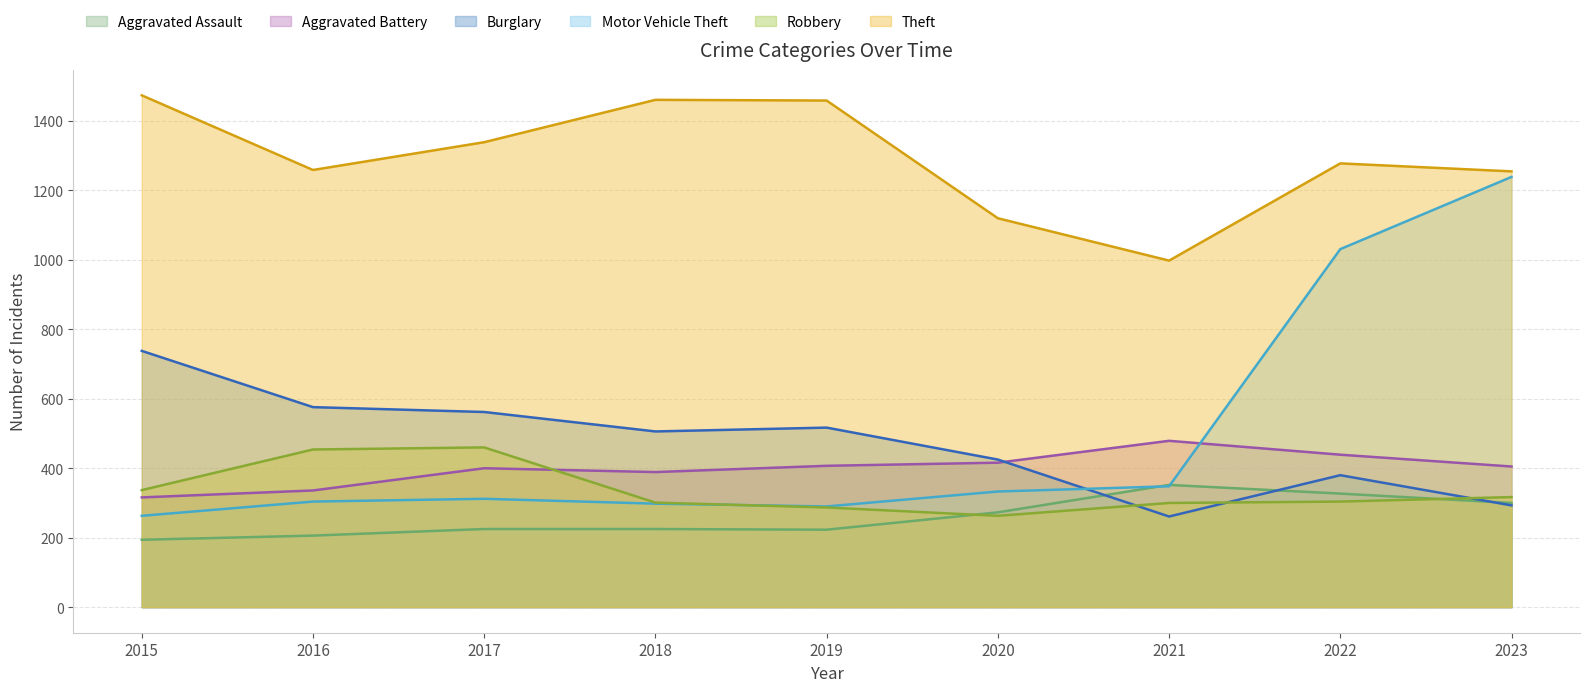

How many distinct data groups are displayed?

6